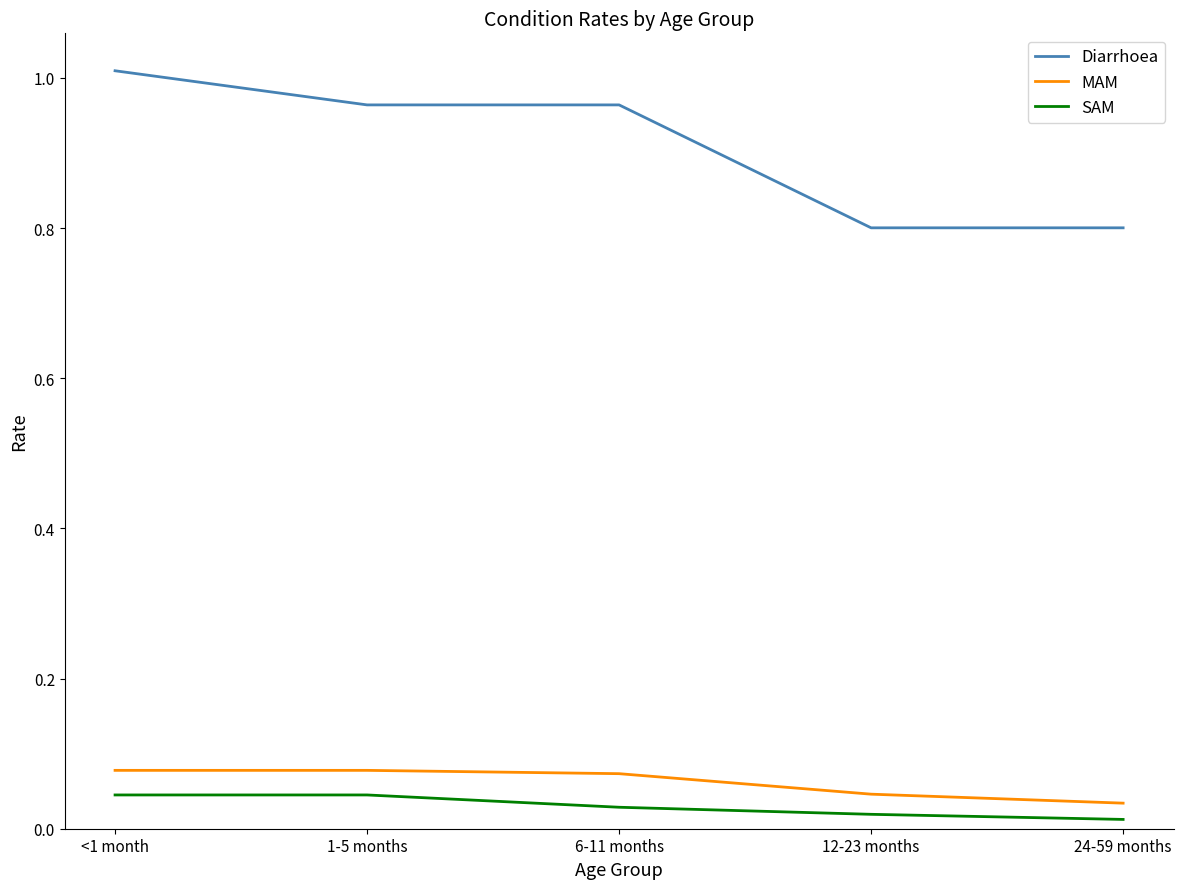

Rank the series at 6-11 months from lowest to highest value.

SAM, MAM, Diarrhoea